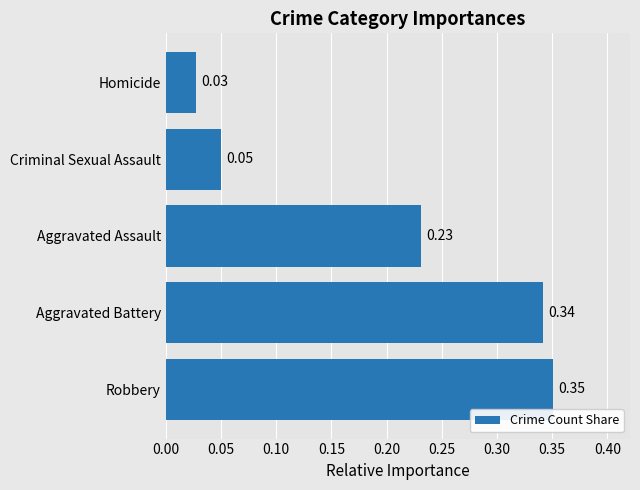

Count the number of categories in the chart.

5